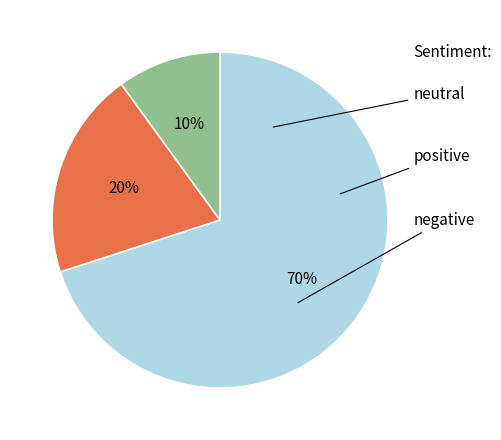

To the nearest percent, what is the average slice percentage?

33%